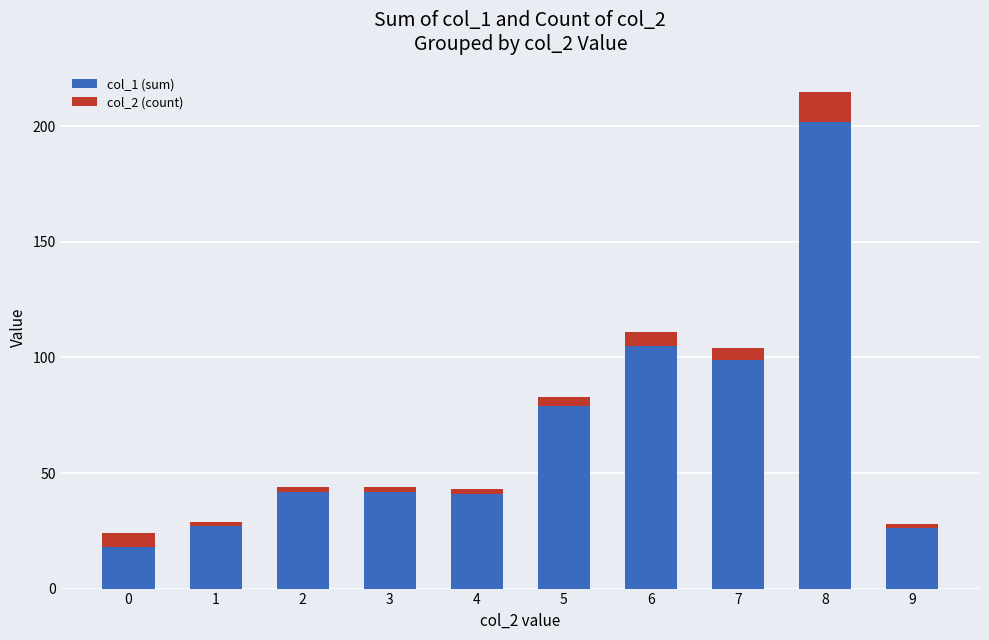

At which category is the sum across all series the highest?

8